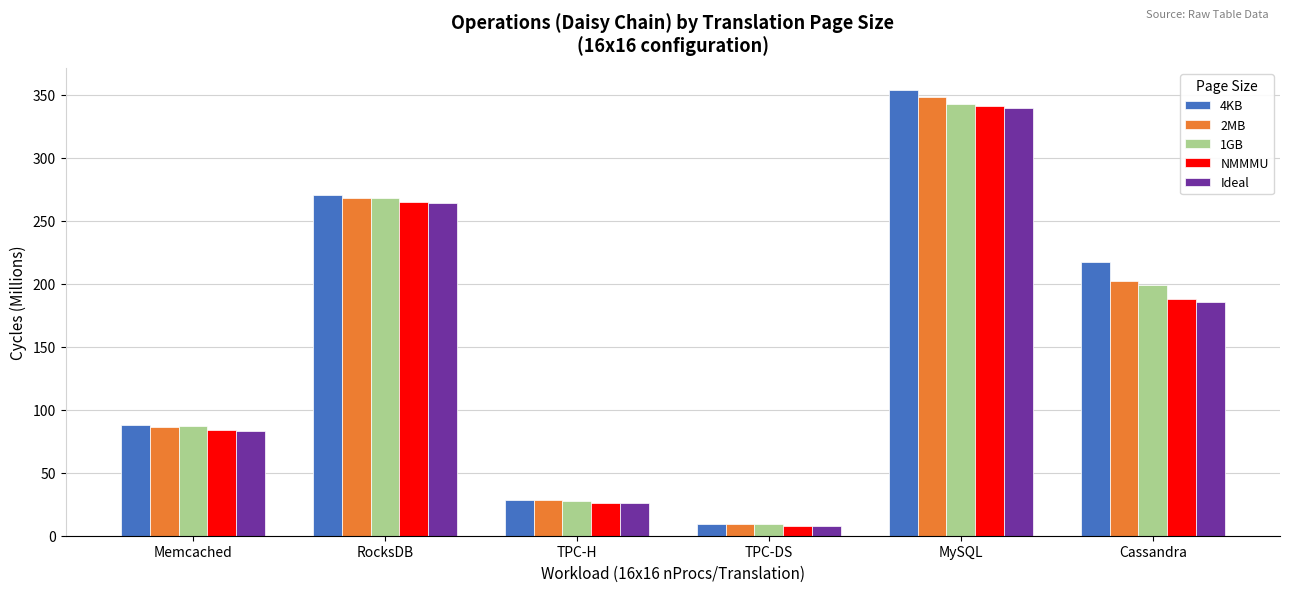

What is the difference between the 2MB values at Cassandra and RocksDB?

65.3